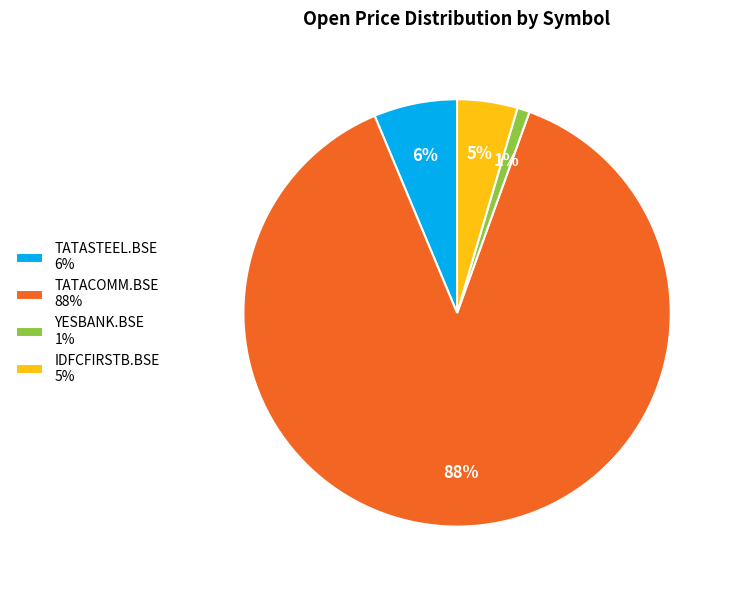

Do TATASTEEL.BSE 6% and TATACOMM.BSE 88% together represent more than half of the pie?

Yes